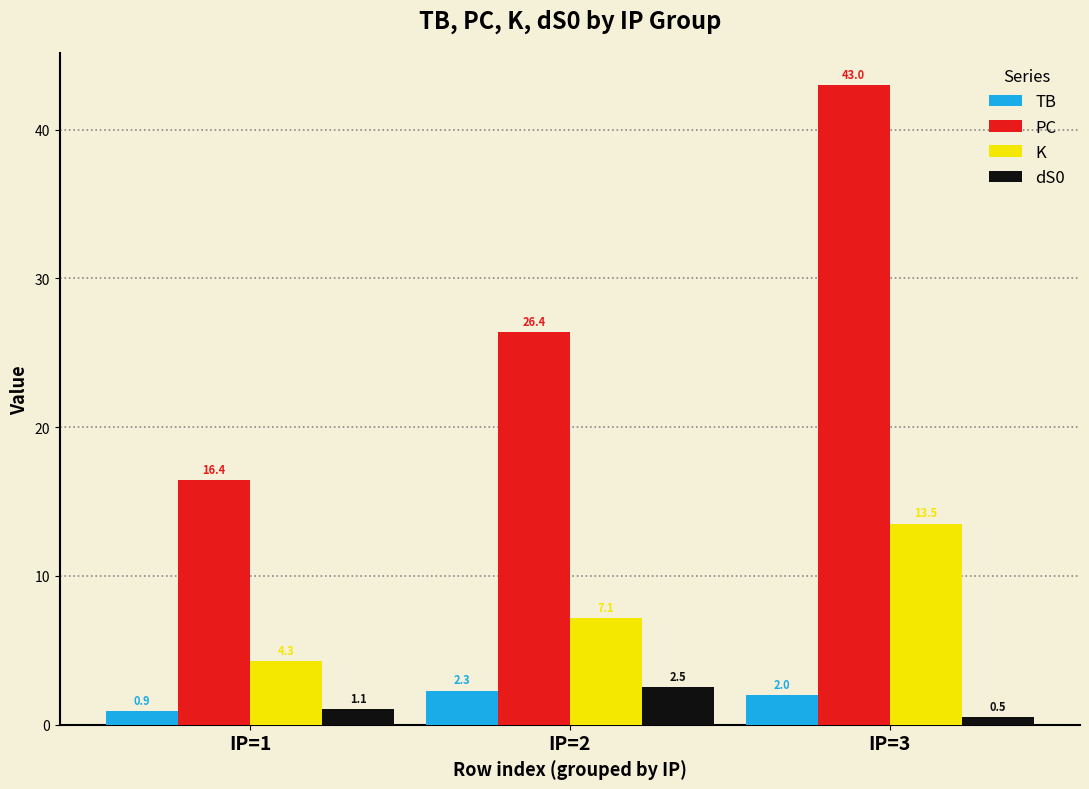

Reading left to right, list all the values displayed in this chart.

TB: 0.9	2.3	2.0
PC: 16.4	26.4	43.0
K: 4.3	7.1	13.5
dS0: 1.1	2.5	0.5